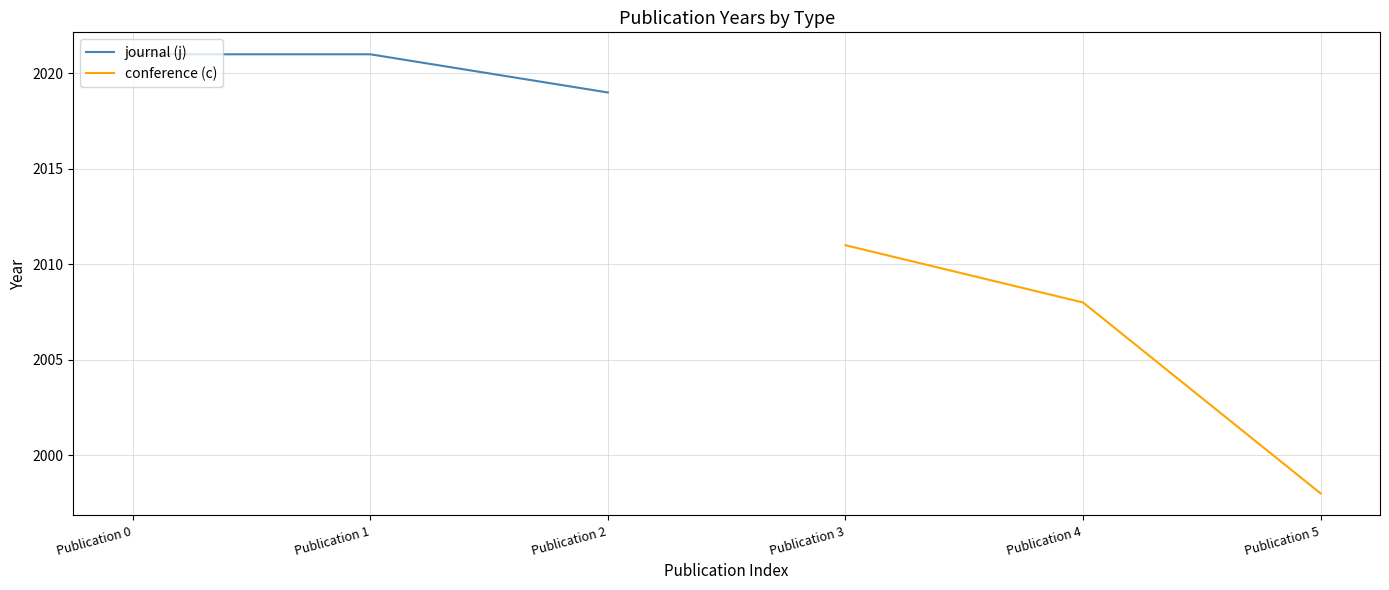

What is the minimum value shown in the chart?

1998